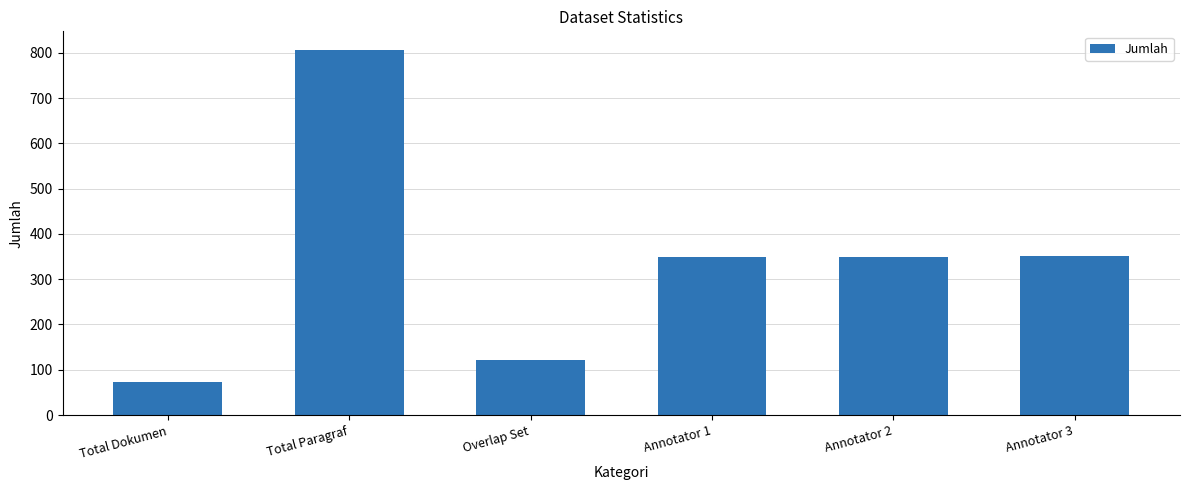

What is the change in value from Total Paragraf to Annotator 2?

-458